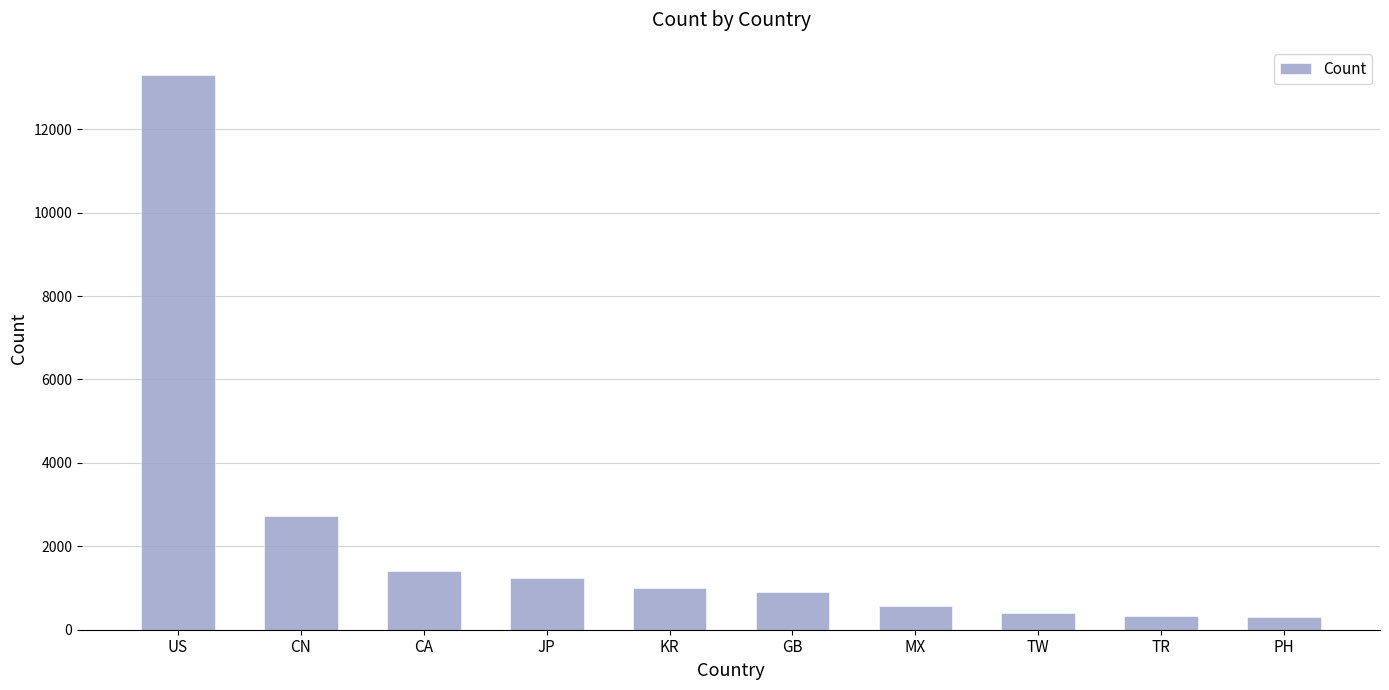

What is the average value?

2219